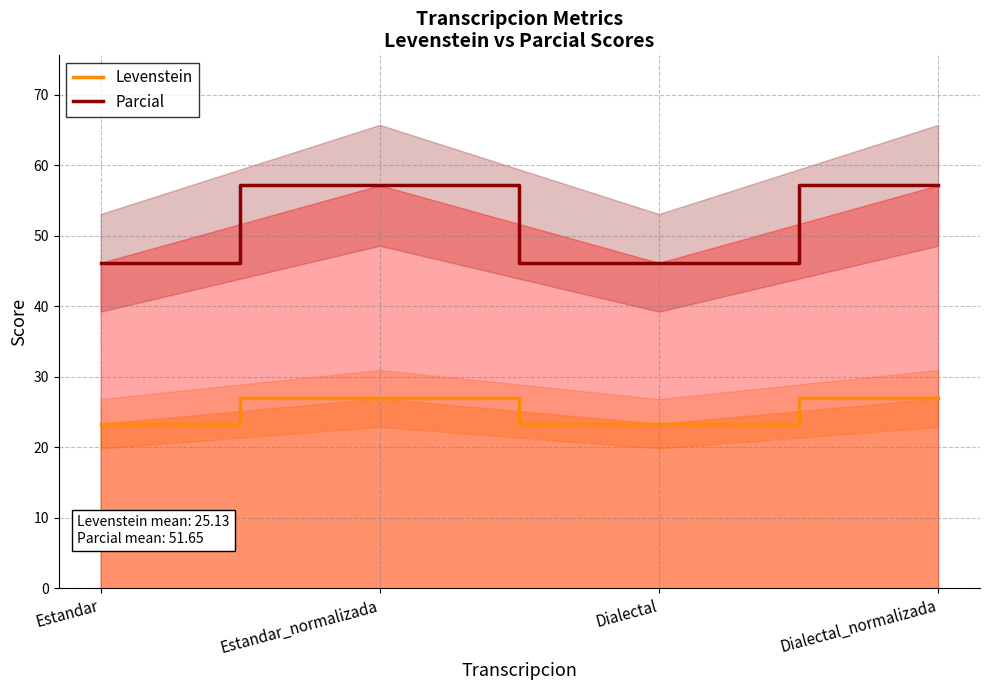

What is the greatest value displayed?

57.1